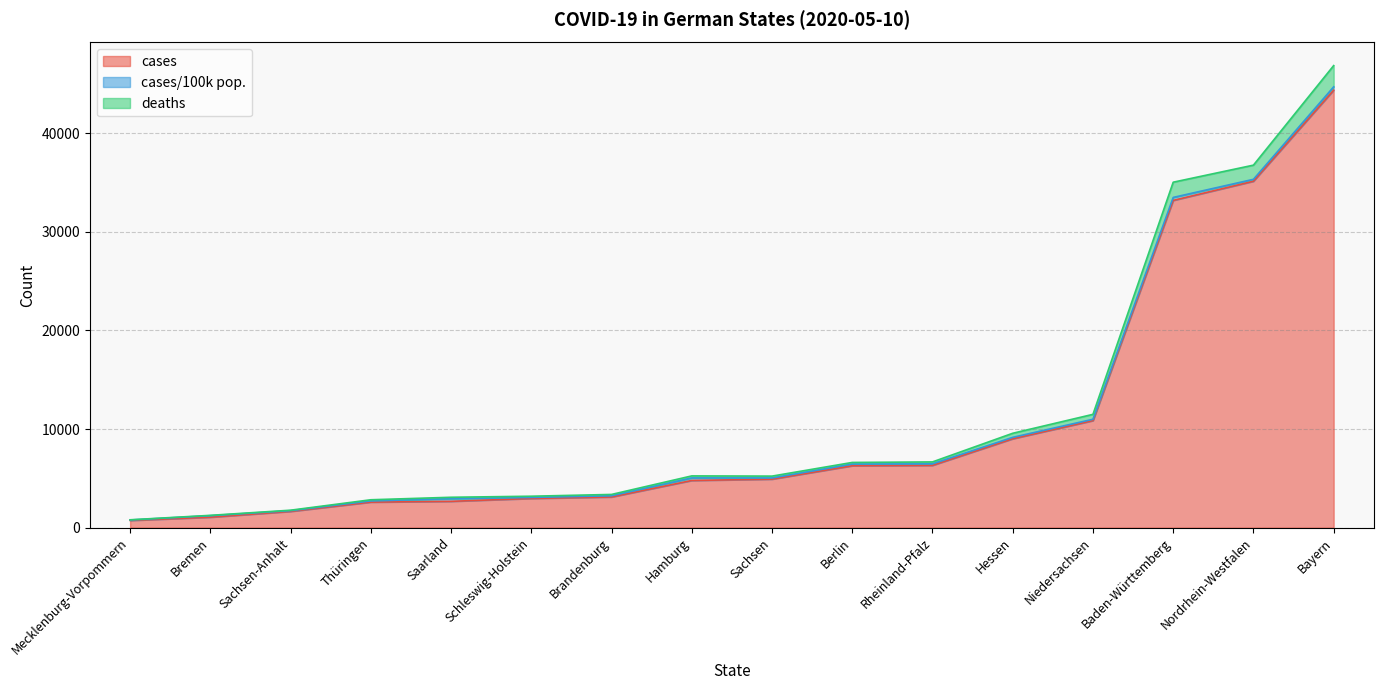

At which label does deaths first exceed 5243?

Hamburg